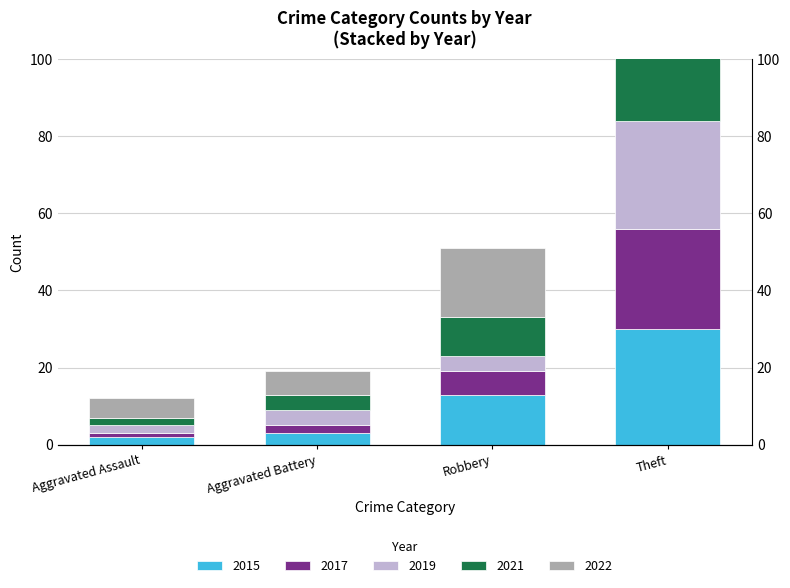

Rank the categories by 2015 value from highest to lowest.

Theft, Robbery, Aggravated Battery, Aggravated Assault